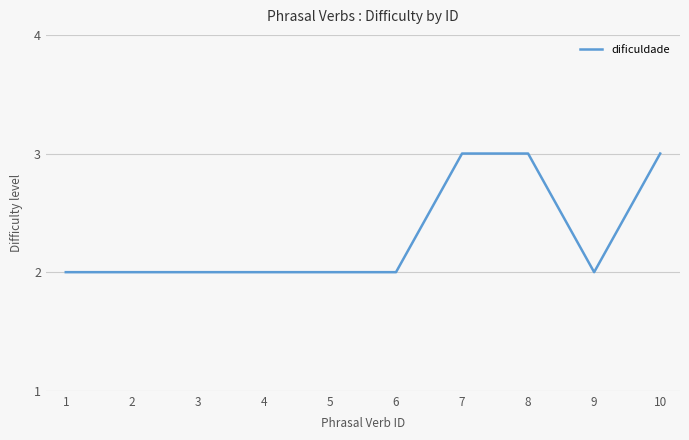

Reading right to left, transcribe all the data shown in this chart.

3	2	3	3	2	2	2	2	2	2